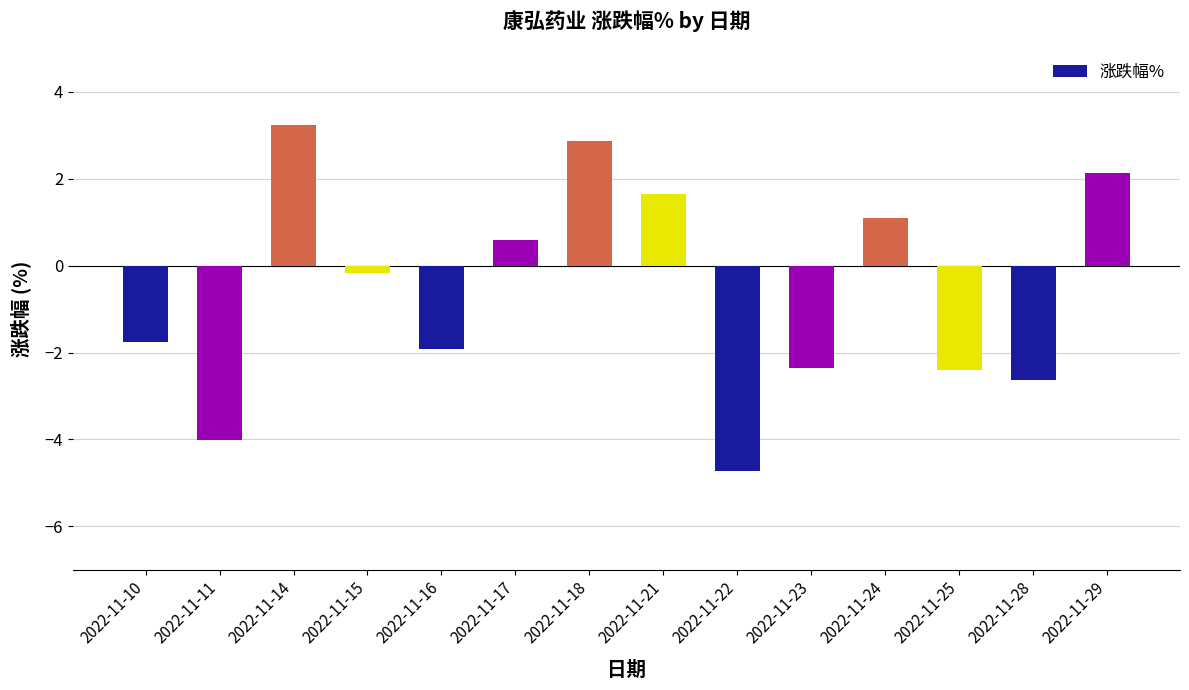

How many bars are there in total?

14